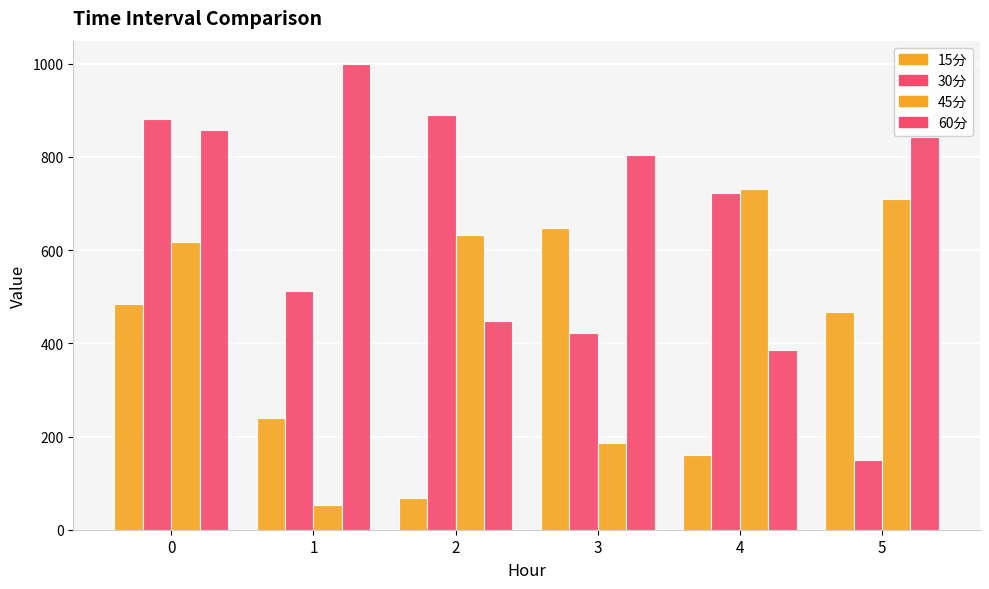

Reading left to right, list all the values displayed in this chart.

15分: 483.5	239.9	68.3	647.6	160.6	467.9
30分: 880.7	512.9	890.8	422.7	723.0	149.0
45分: 616.6	53.5	632.6	186.7	730.3	709.0
60分: 857.3	999.3	447.2	803.2	385.4	842.7